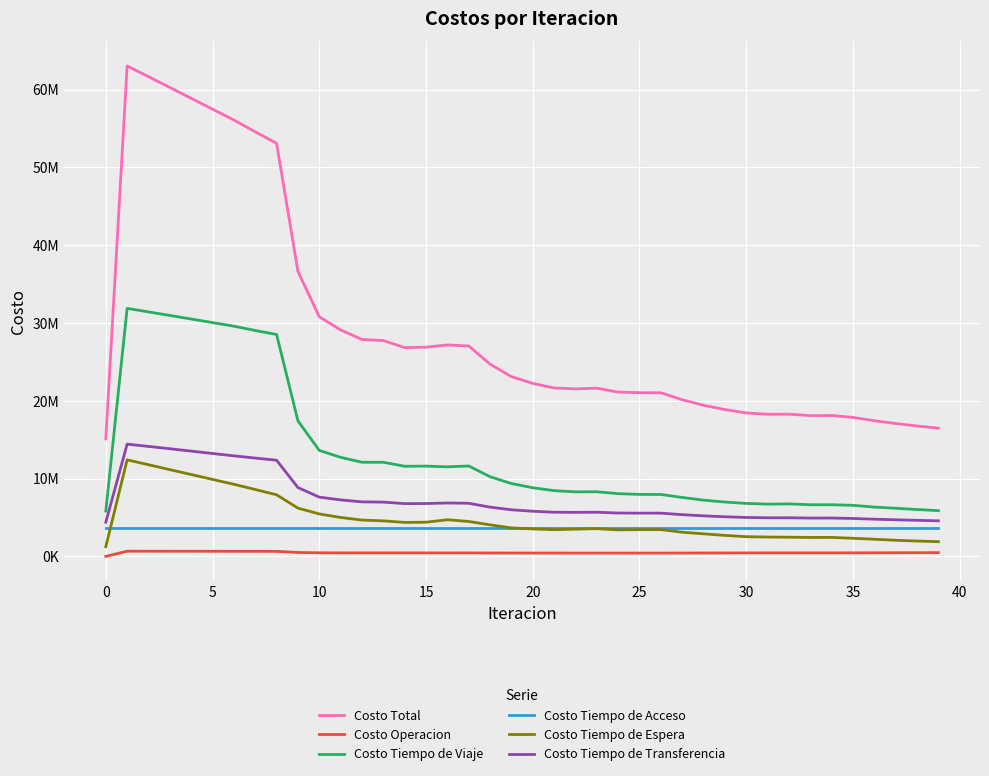

Is this an area chart (filled region under the line)?

No